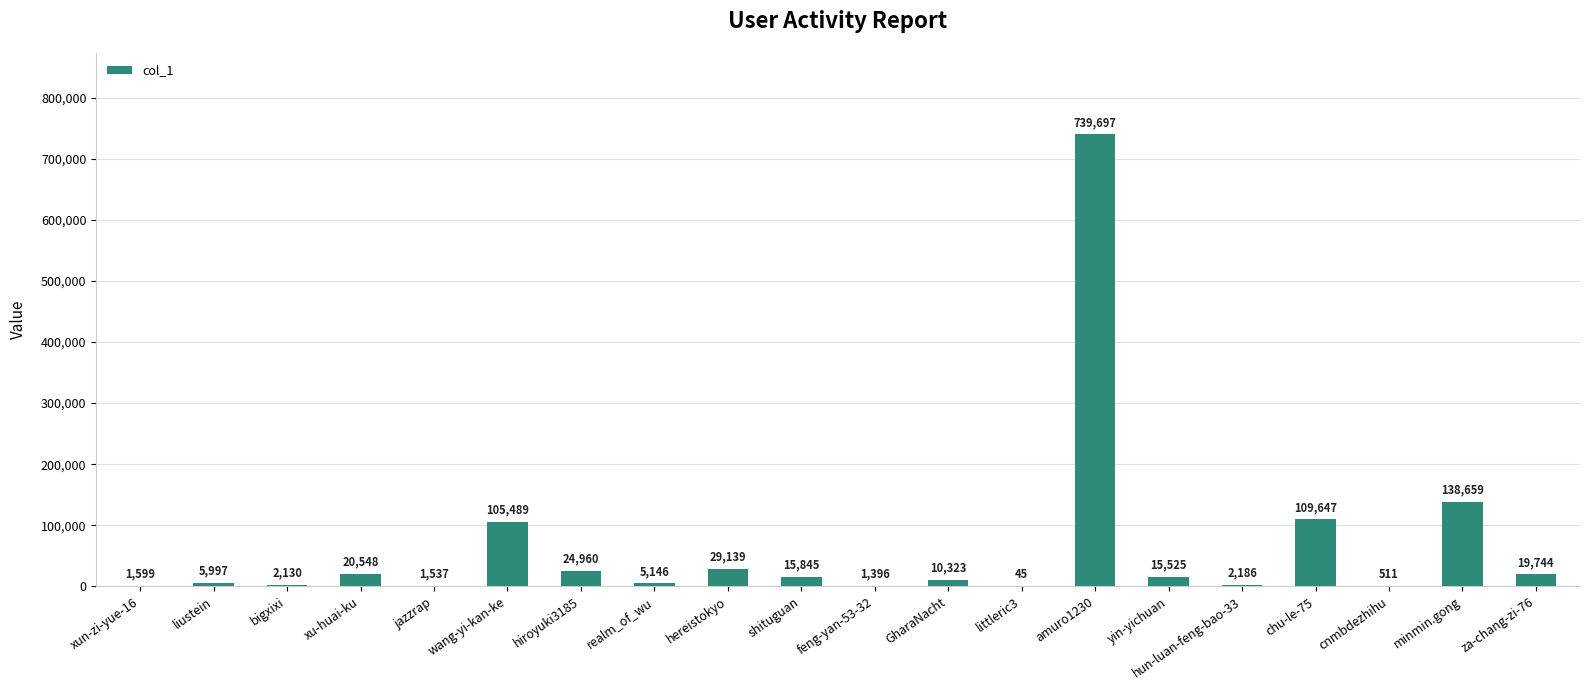

Reading left to right, what are all the values shown in this chart?

1599	5997	2130	20548	1537	105489	24960	5146	29139	15845	1396	10323	45	739697	15525	2186	109647	511	138659	19744